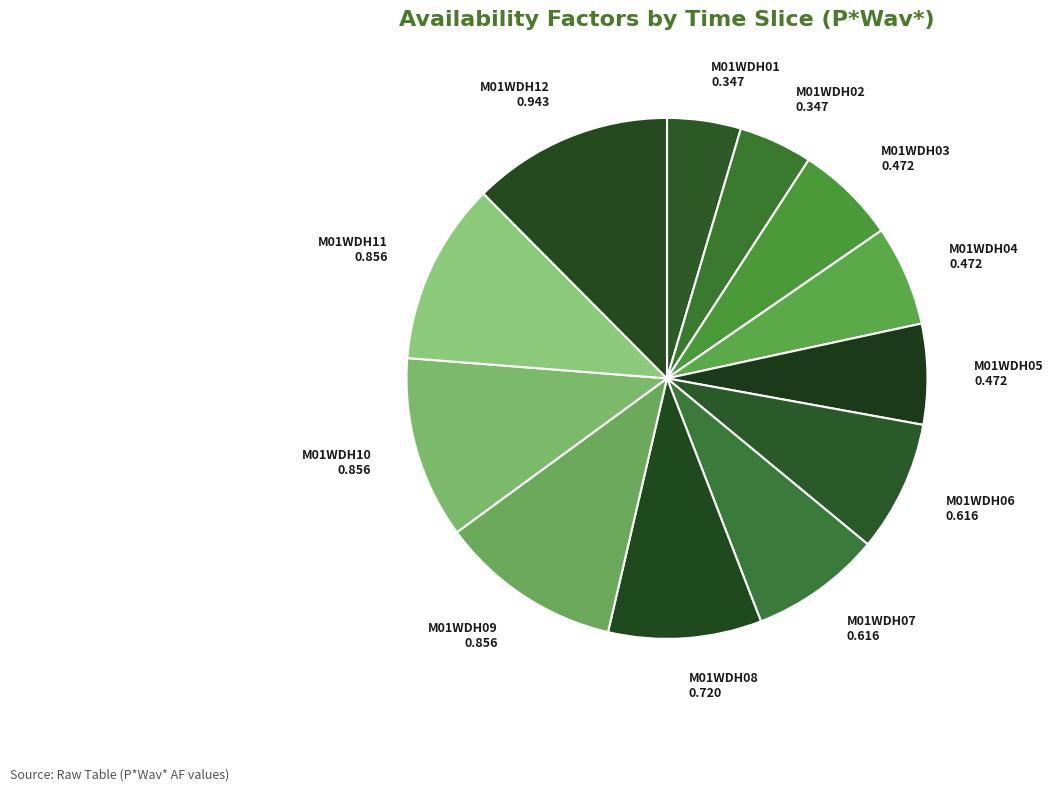

Is it true that M01WDH02 0.347 is 5% of the pie?

True